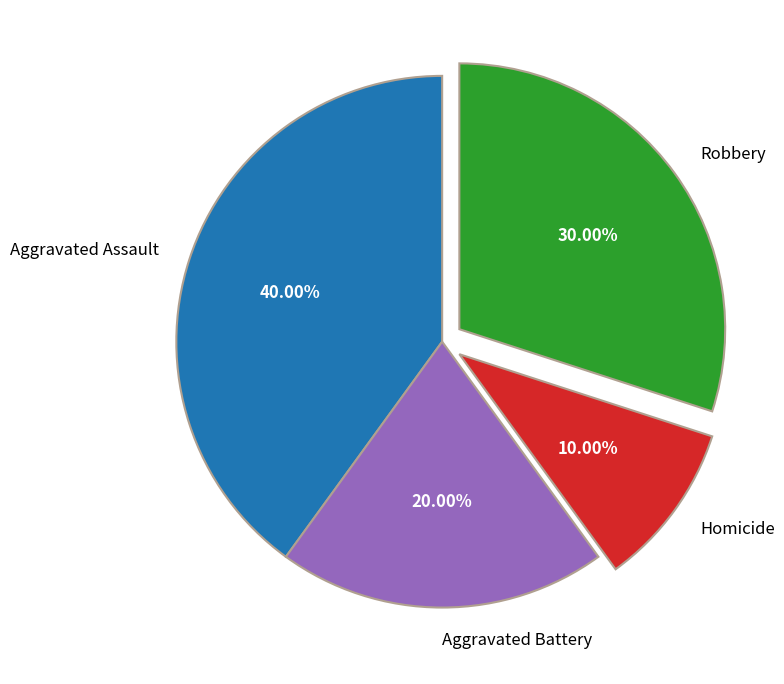

How many slices are in this pie chart?

4